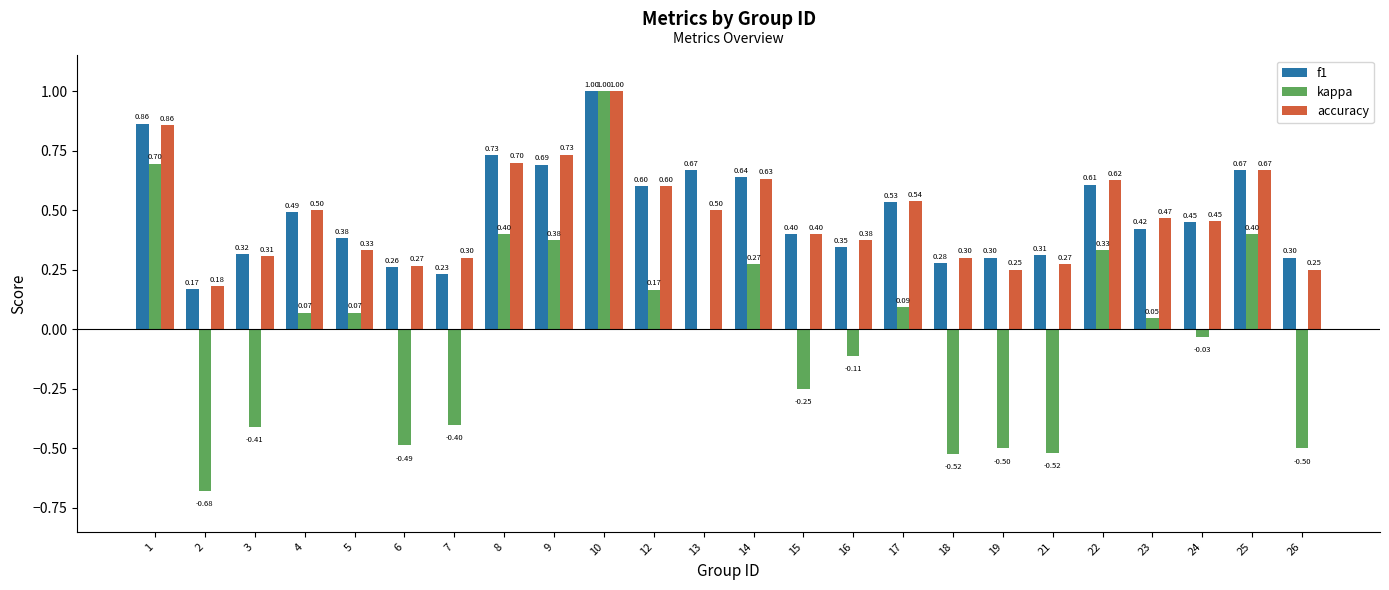

What is the sum of the f1 values at 15 and 5?

0.8